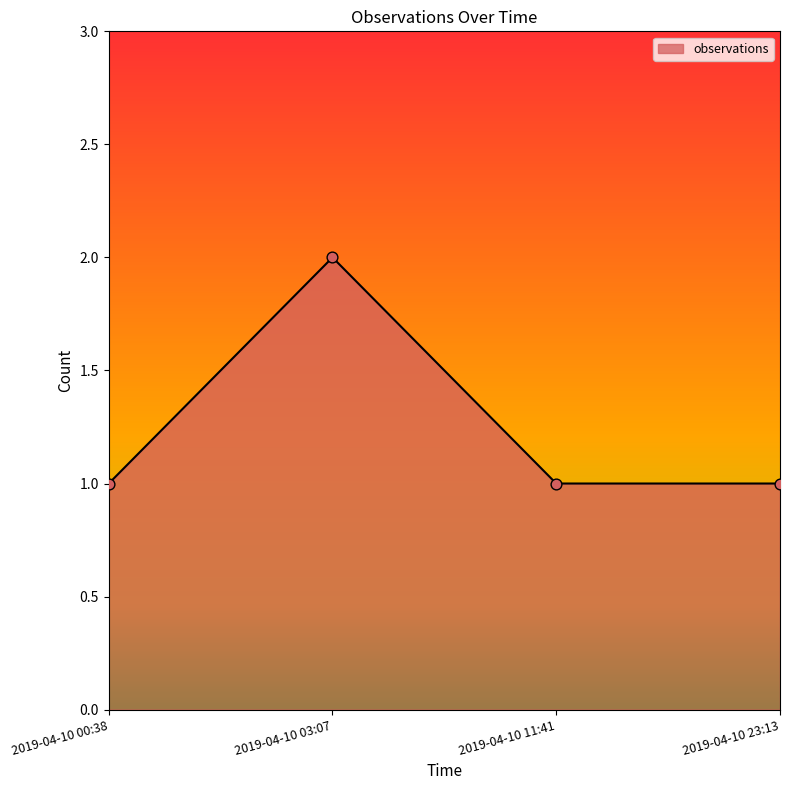

What is the ratio of the value at 2019-04-10 00:38 to the value at 2019-04-10 23:13?

1.0